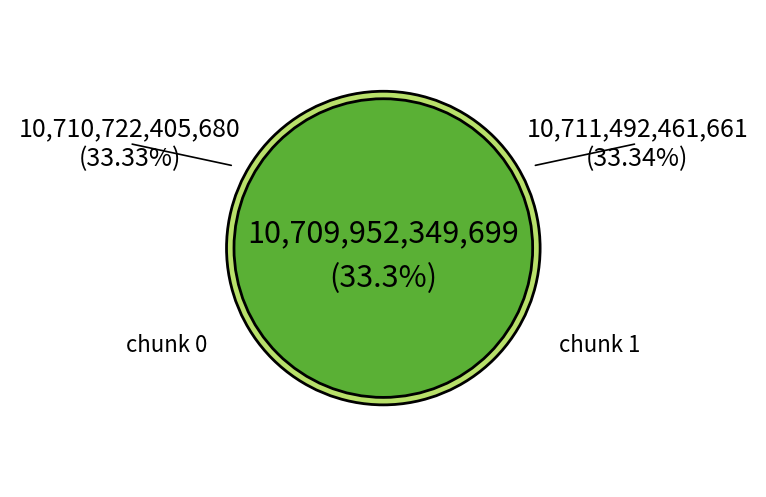

Is it true that chunk 1 is 45% of the pie?

False